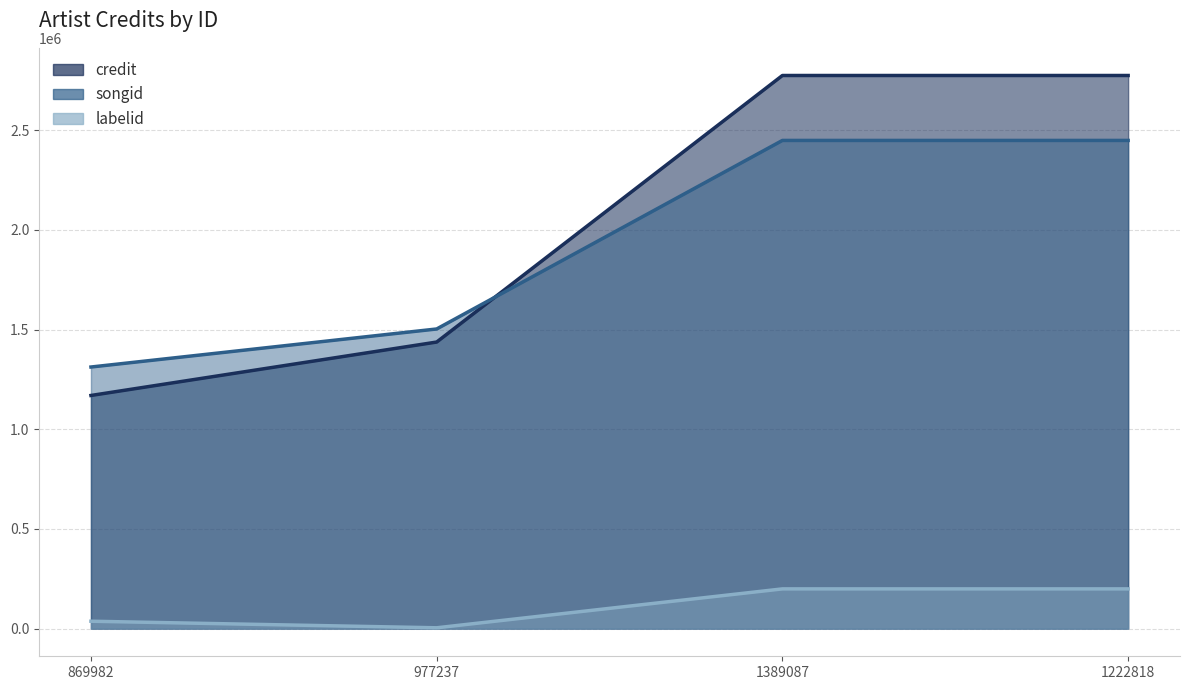

What is the label of the 4th point from the right?

869982